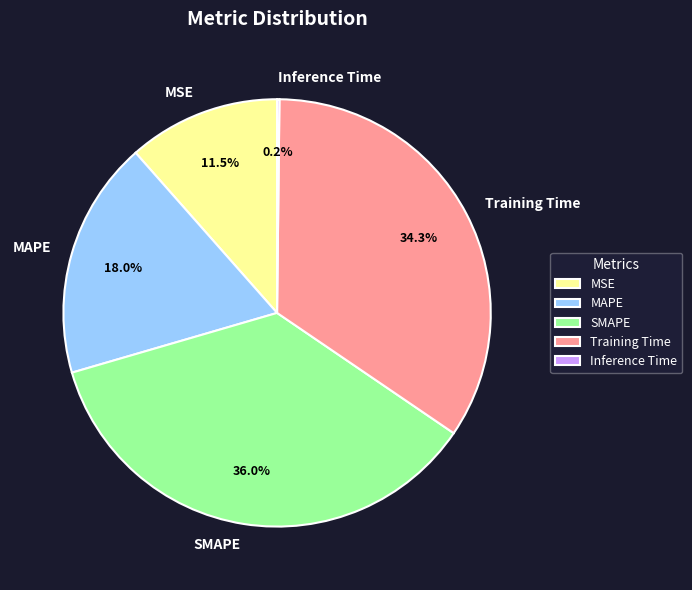

What is the total percentage of MAPE and MSE?

29.5%